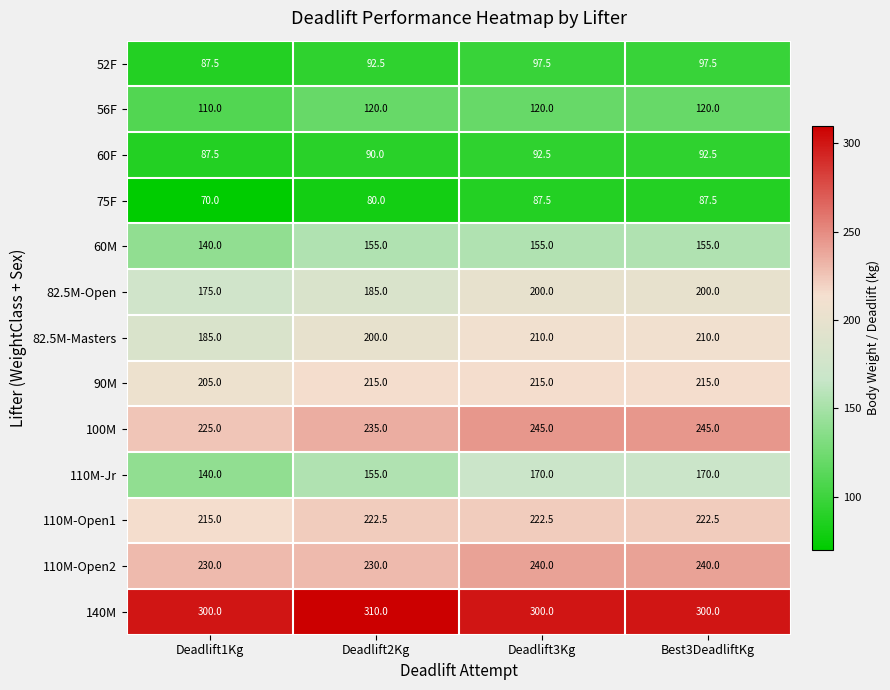

What is the approximate value of 52F at Deadlift2Kg?

92.5